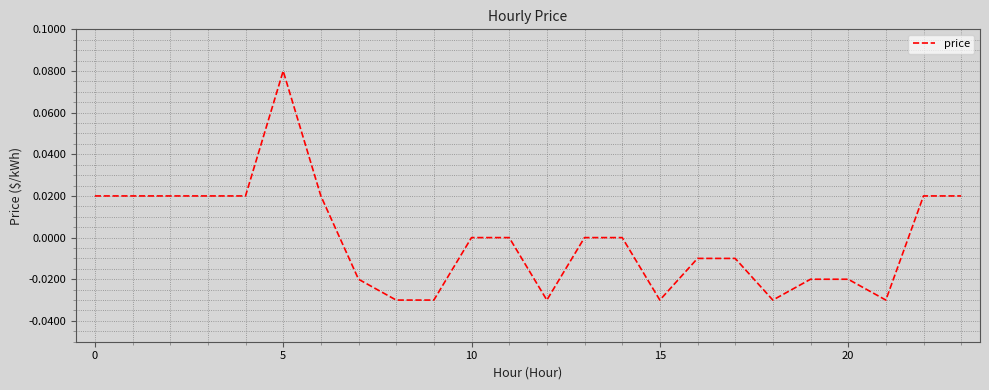

Does the chart have visible grid lines?

Yes